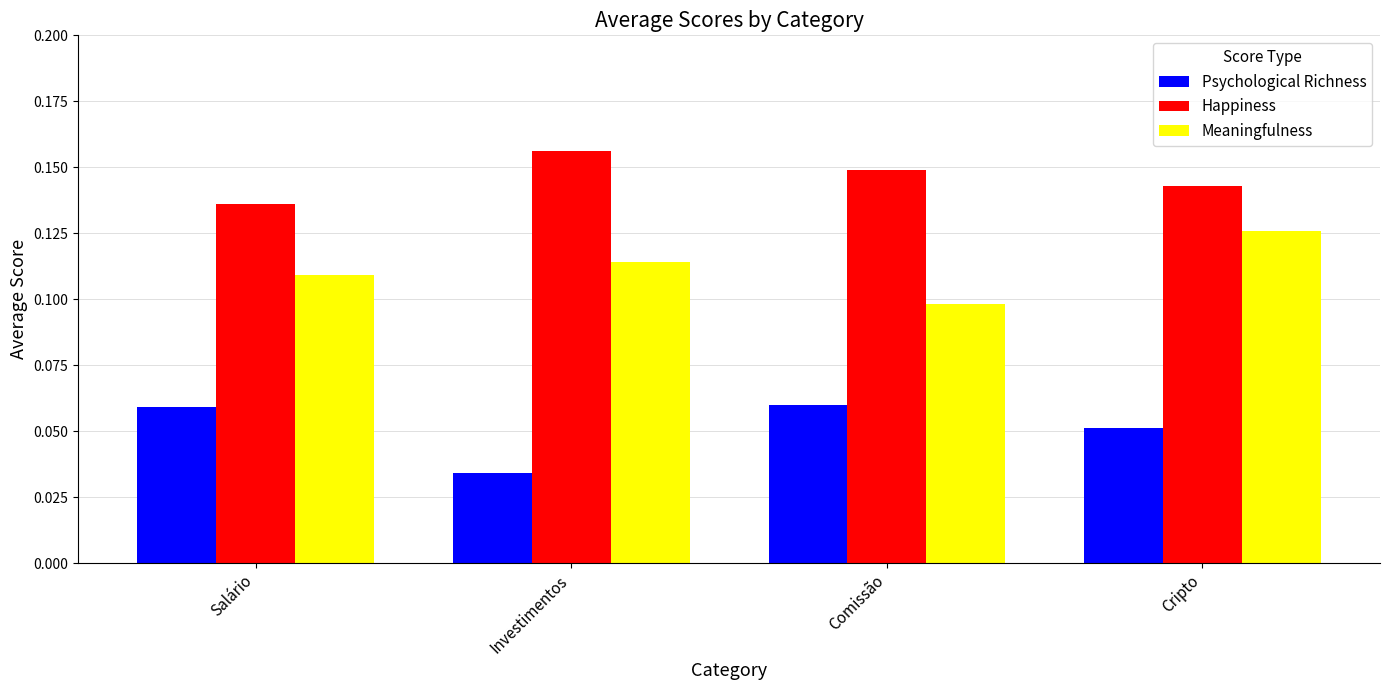

Which series has the largest total across all categories?

Happiness